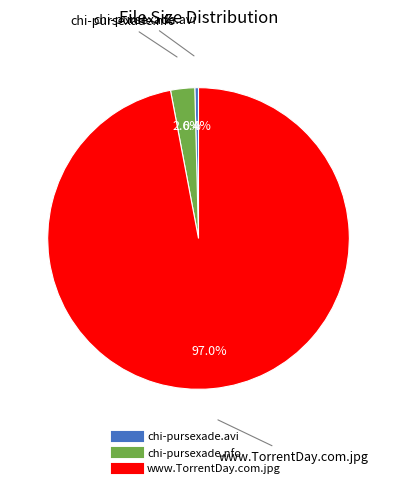

Does chi-pursexade.nfo account for over 50% of the chart?

No